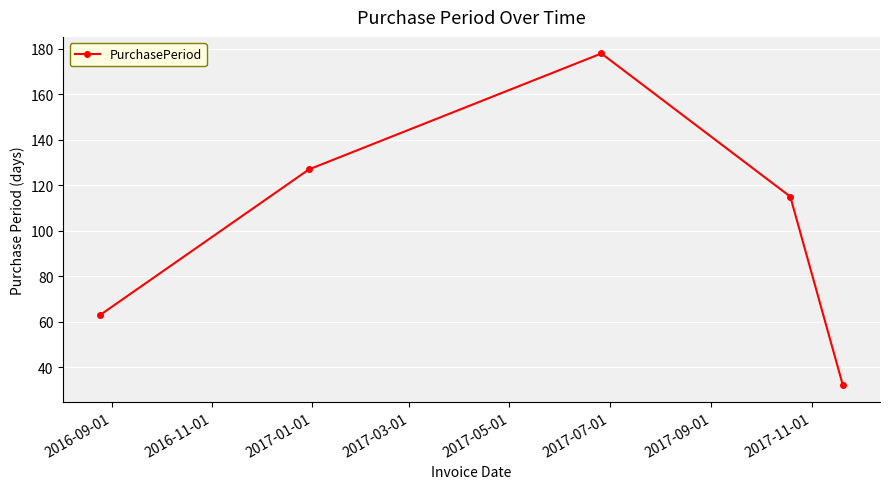

Reading left to right, what are all the values shown in this chart?

63	127	178	115	32